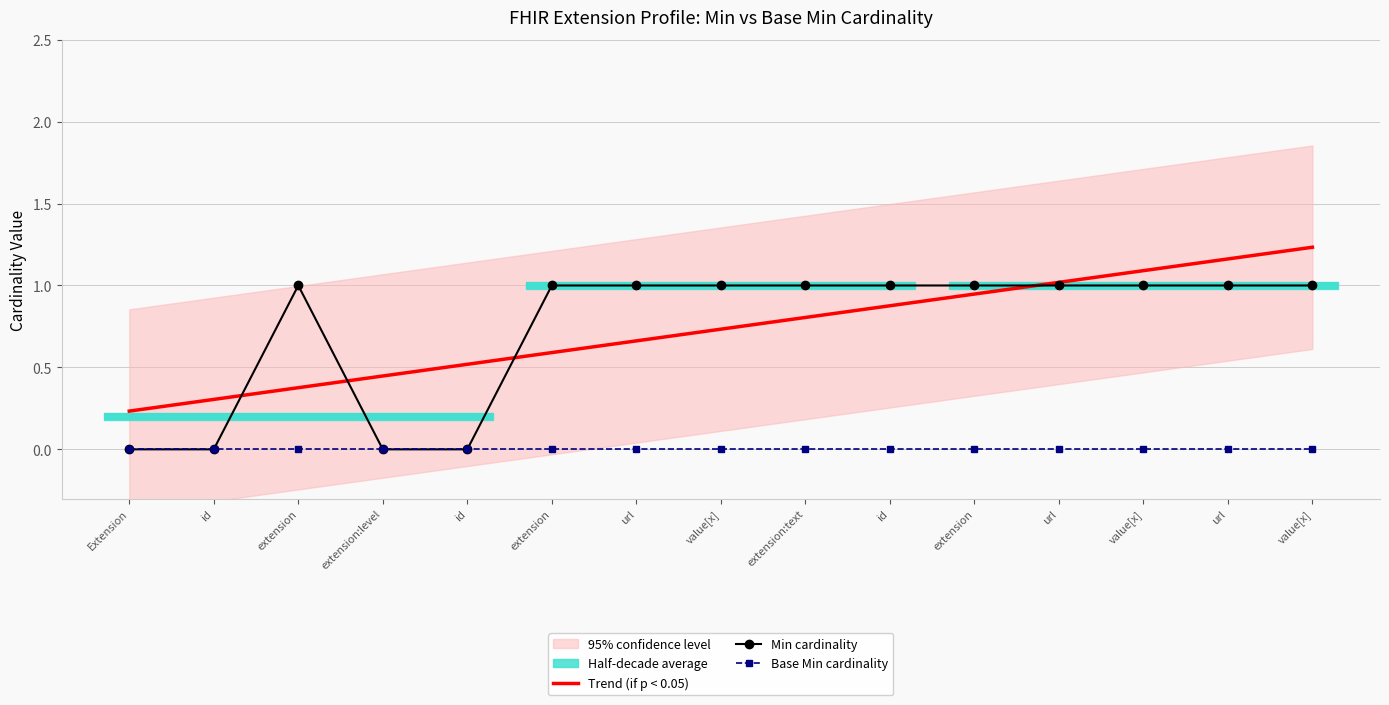

Rank the series by their maximum value, from highest to lowest.

Trend (if p < 0.05), Min cardinality, Base Min cardinality